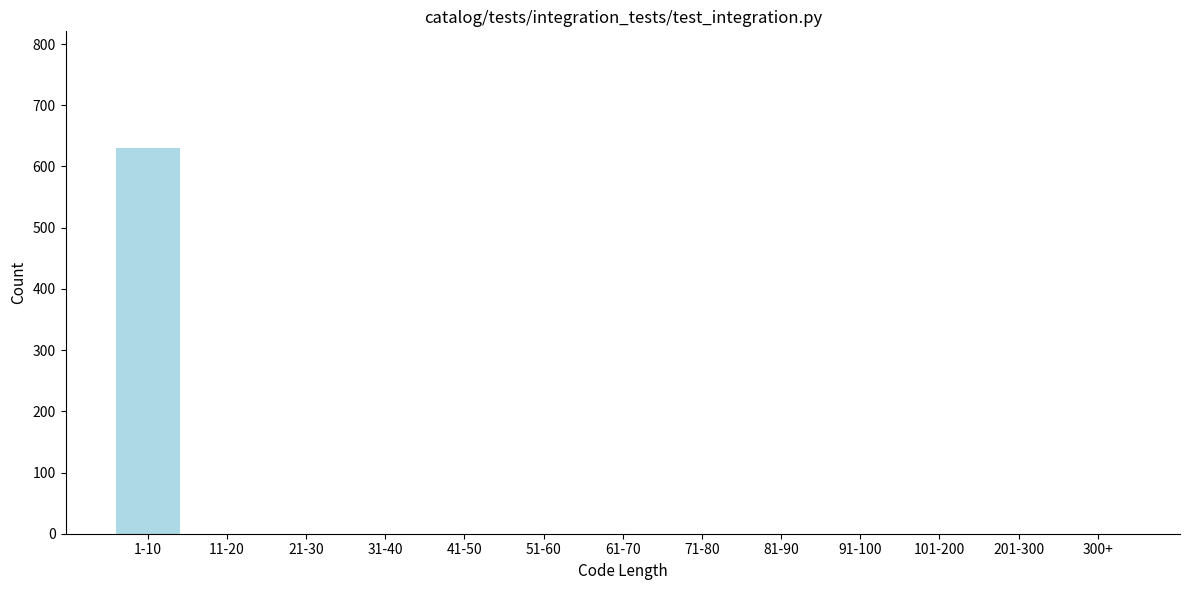

Reading right to left, extract all data points from this chart.

300+=0	201-300=0	101-200=0	91-100=0	81-90=0	71-80=0	61-70=0	51-60=0	41-50=0	31-40=0	21-30=0	11-20=0	1-10=631